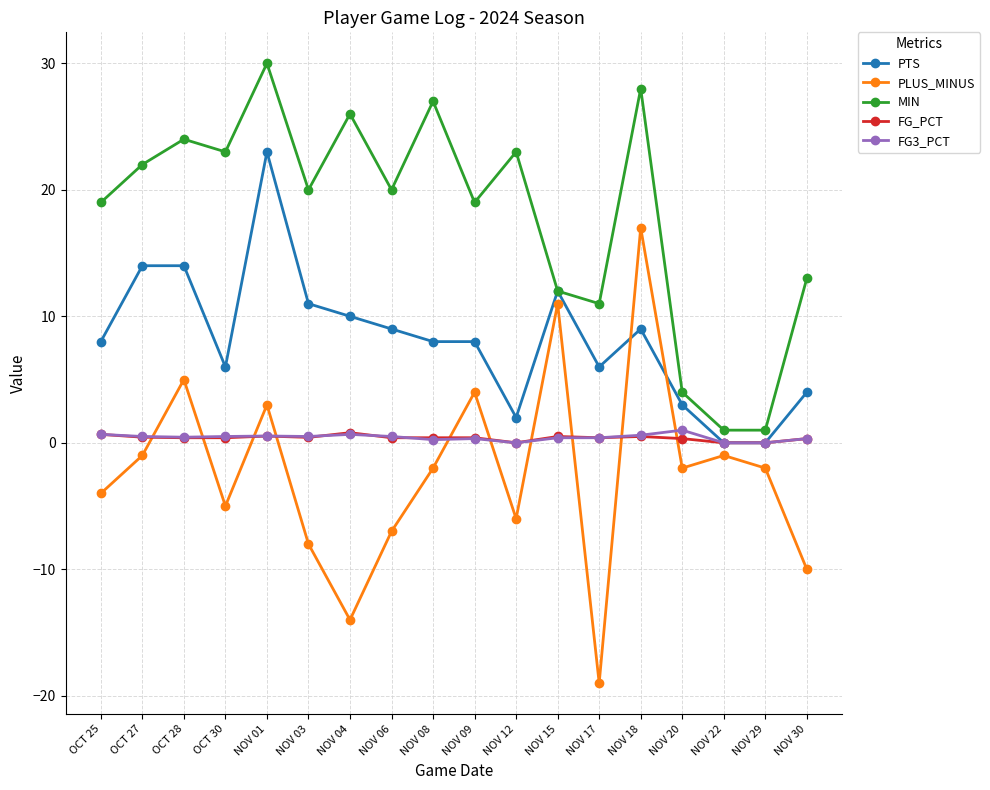

In PLUS_MINUS, how many points are higher than both neighbors (excluding endpoints)?

6